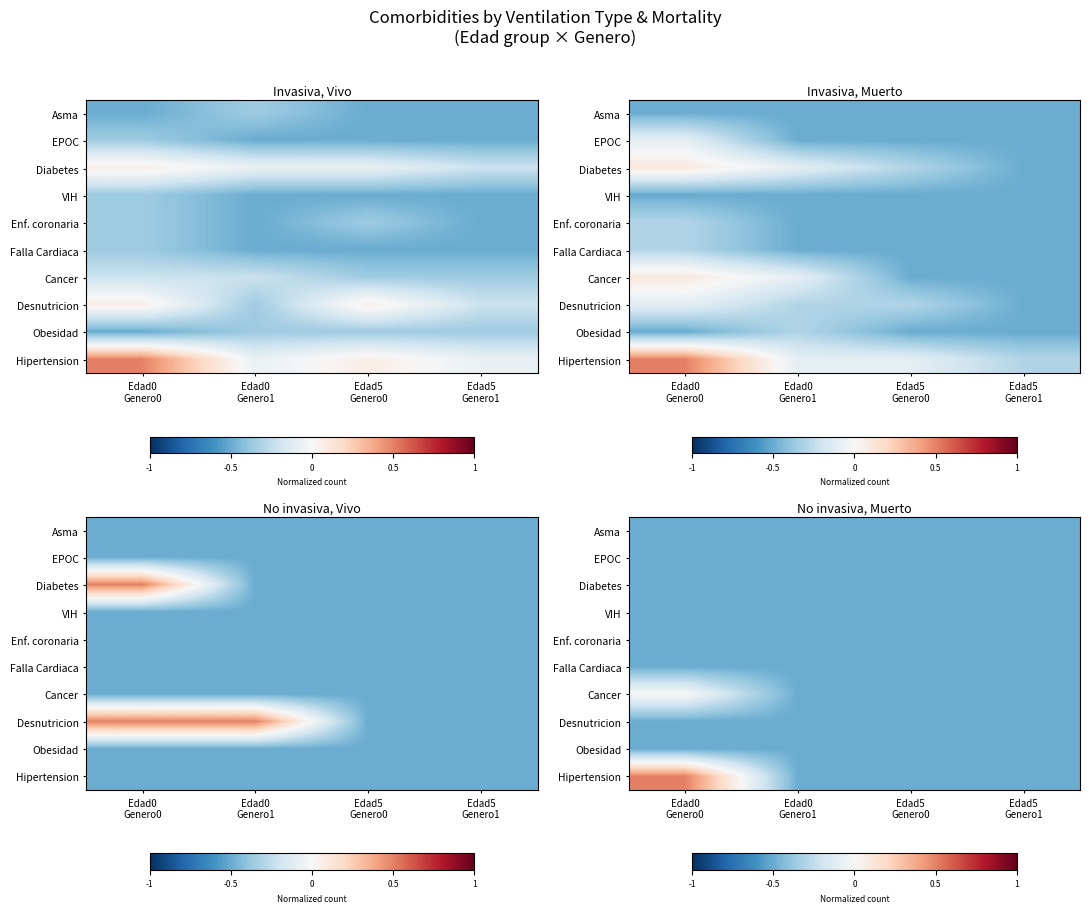

What is the sum of the Cancer values at Edad5 Genero0 and Edad5 Genero1?

-1.0